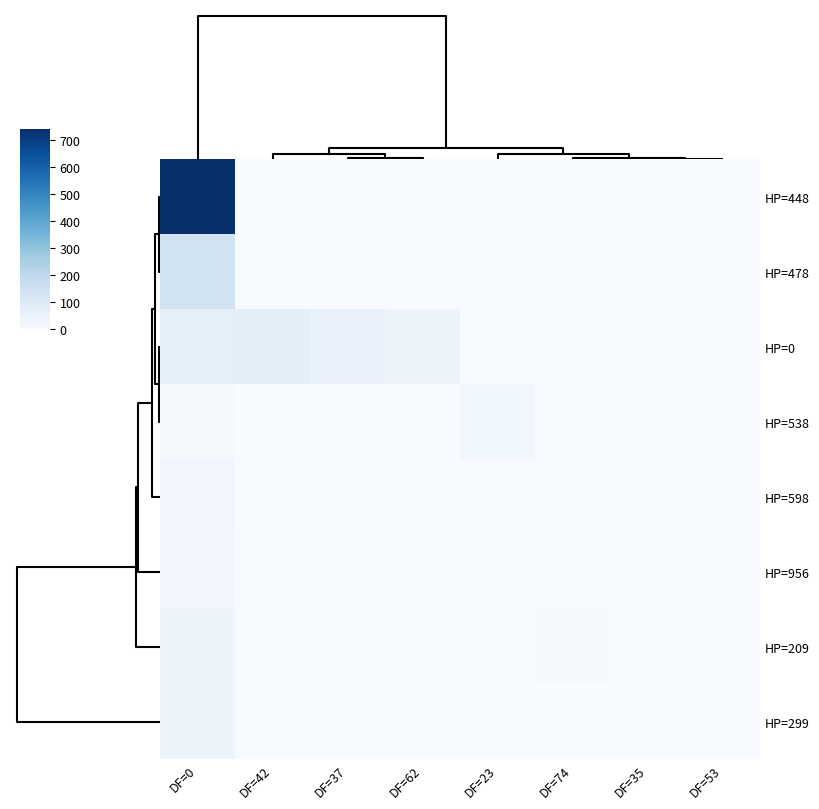

Rank the series by their maximum value, from lowest to highest.

HP=956, HP=598, HP=538, HP=209, HP=299, HP=0, HP=478, HP=448